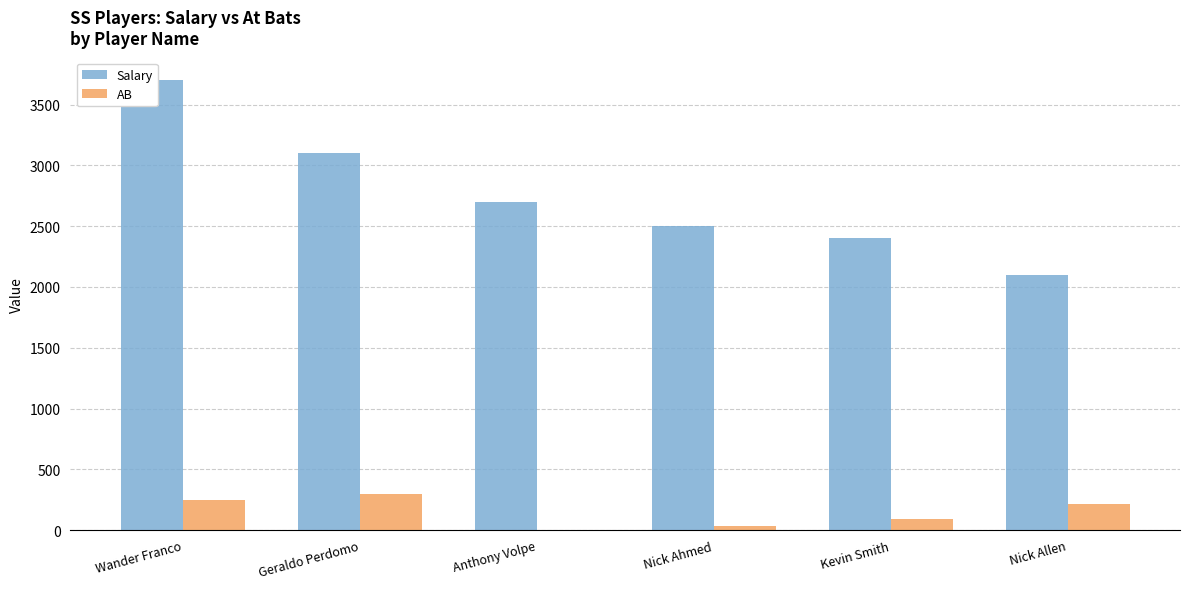

Rank the categories by AB value from lowest to highest.

Anthony Volpe, Nick Ahmed, Kevin Smith, Nick Allen, Wander Franco, Geraldo Perdomo